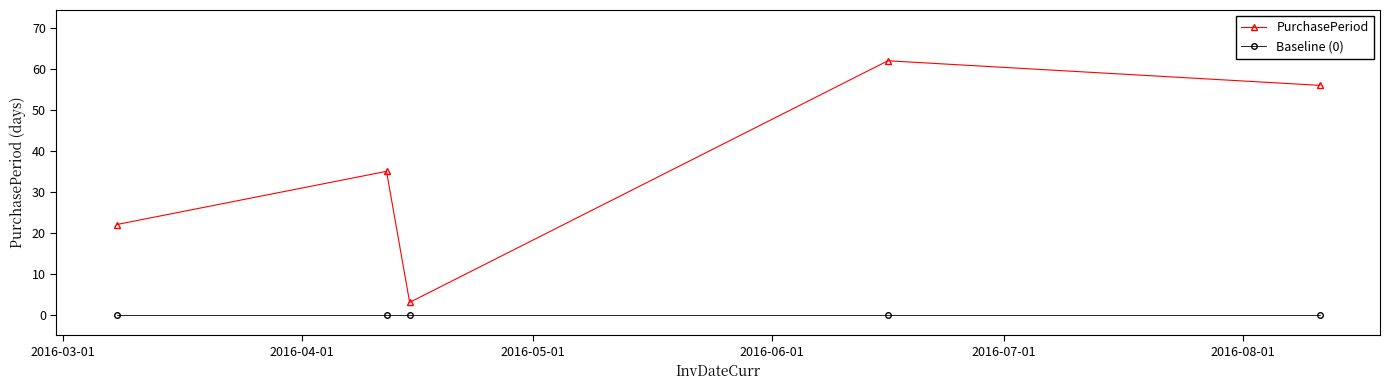

At how many categories does at least one series exceed 30?

3